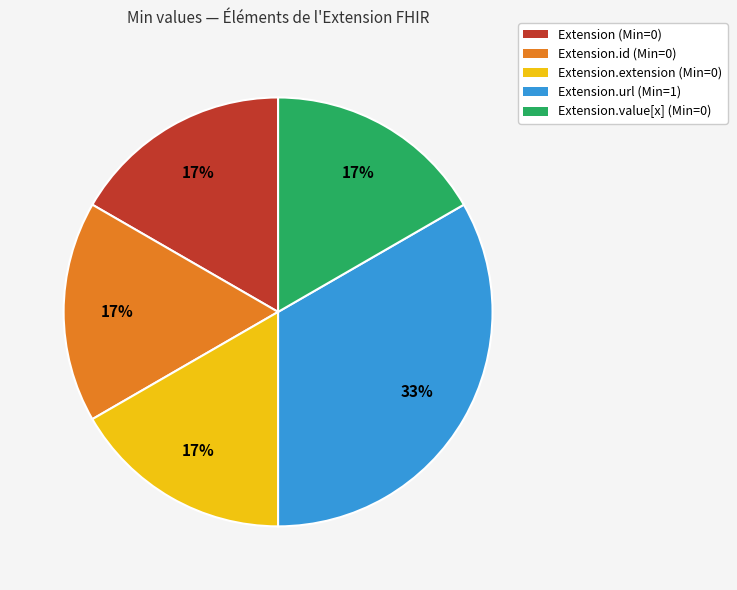

To the nearest percent, what is the average slice percentage?

20%